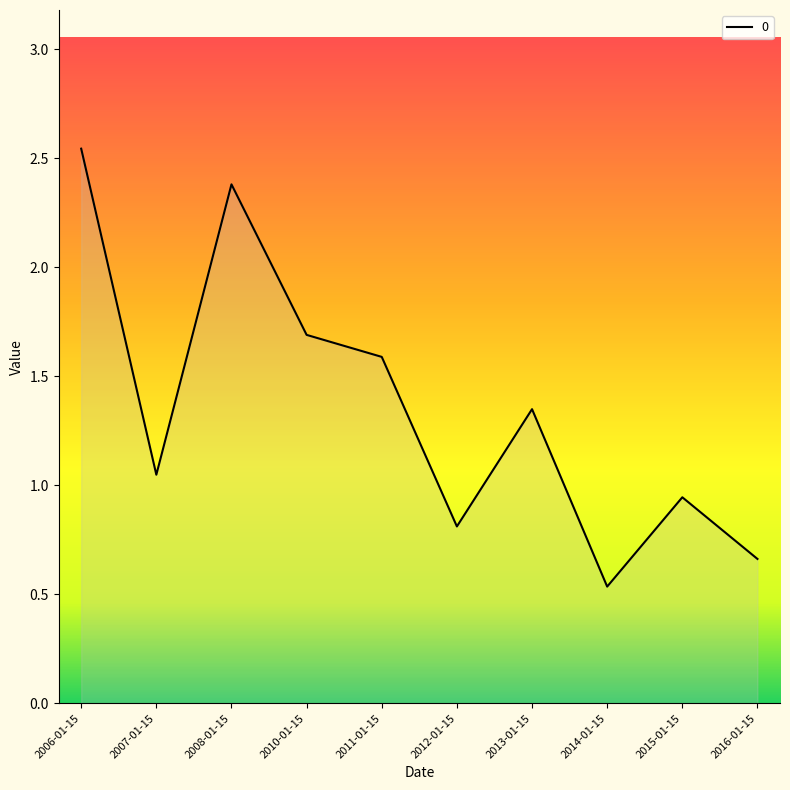

Rank the categories by value from lowest to highest.

2014-01-15, 2016-01-15, 2012-01-15, 2015-01-15, 2007-01-15, 2013-01-15, 2011-01-15, 2010-01-15, 2008-01-15, 2006-01-15